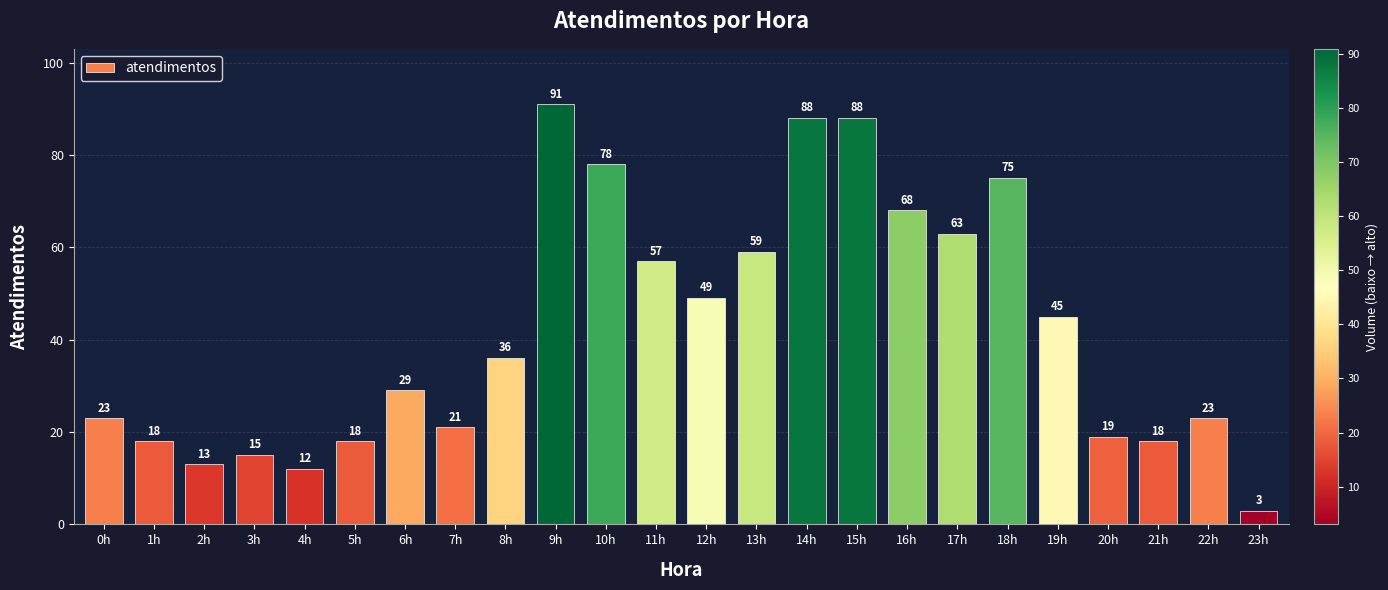

What value does the data have at 0h?

23